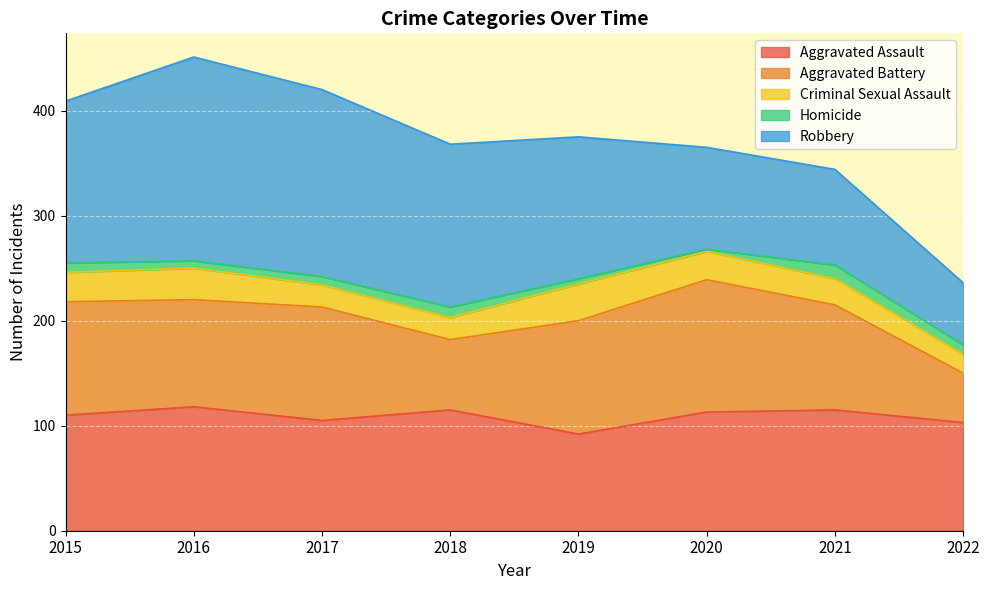

Rank the series by their maximum value, from lowest to highest.

Homicide, Criminal Sexual Assault, Aggravated Assault, Aggravated Battery, Robbery